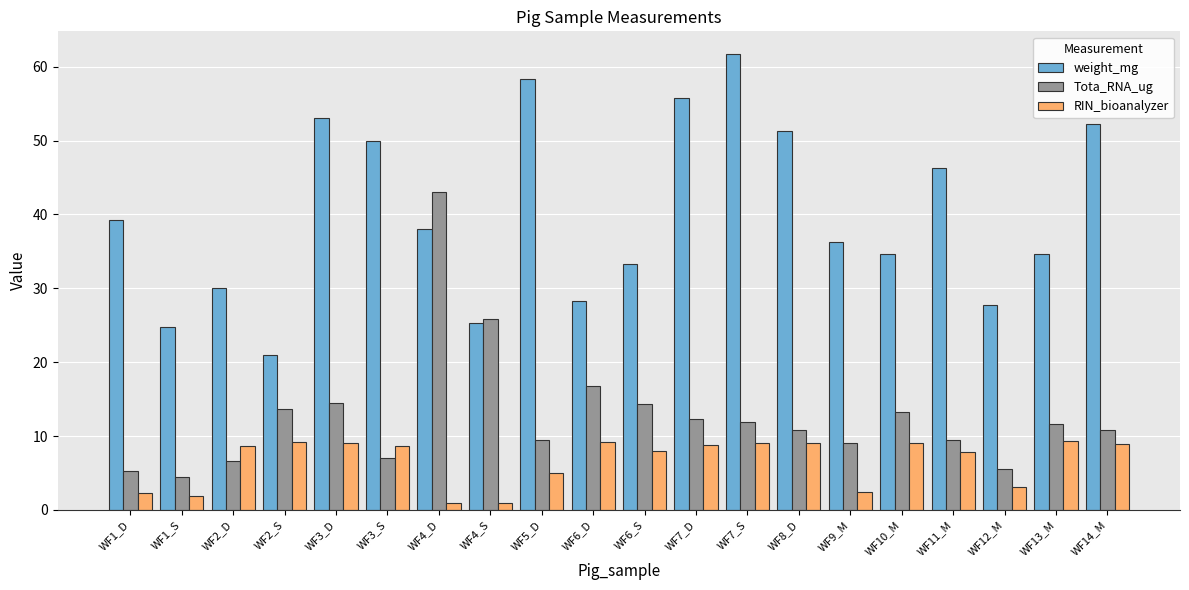

Rank the series at WF9_M from lowest to highest value.

RIN_bioanalyzer, Tota_RNA_ug, weight_mg